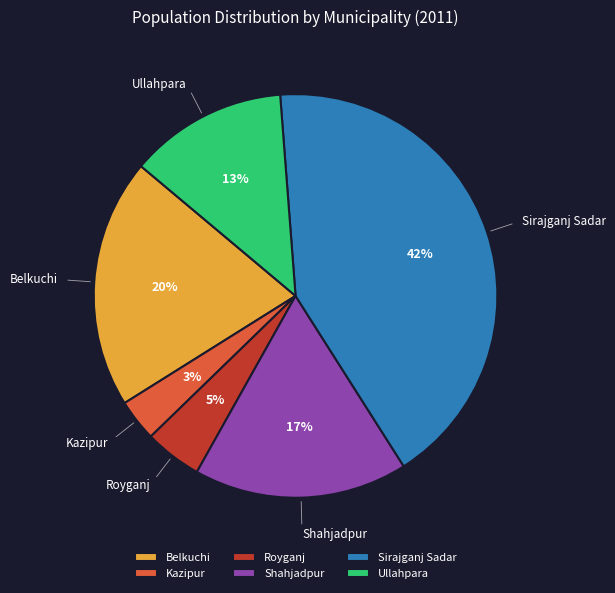

To the nearest percent, what percentage of the pie is Ullahpara?

13%